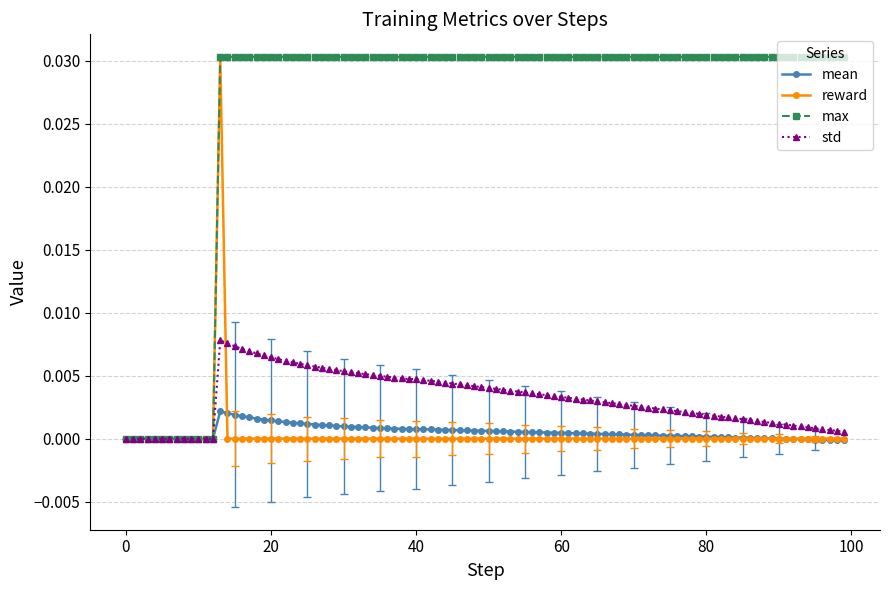

True or false: std has more than 0 points higher than both neighbors.

True